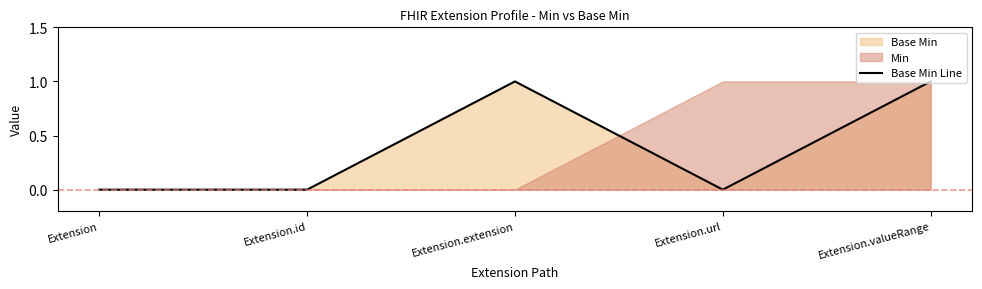

Which has a higher value, Extension or Extension.valueRange?

Extension.valueRange